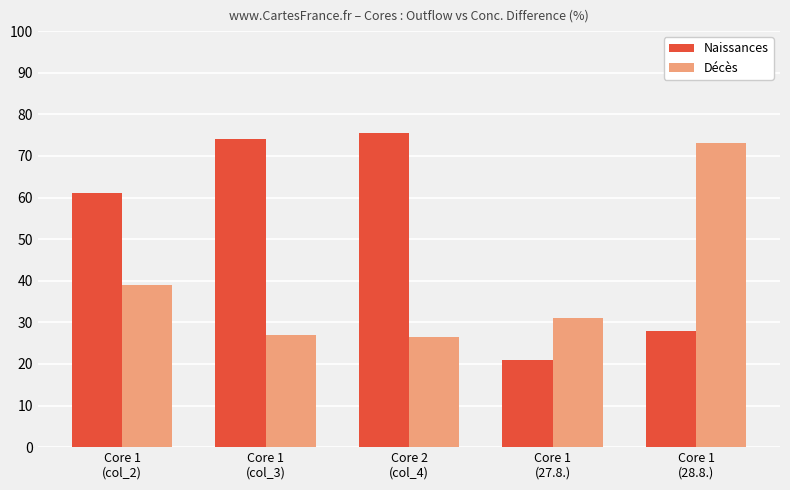

What is the total value across all series at Core 2
(col_4)?

102.0